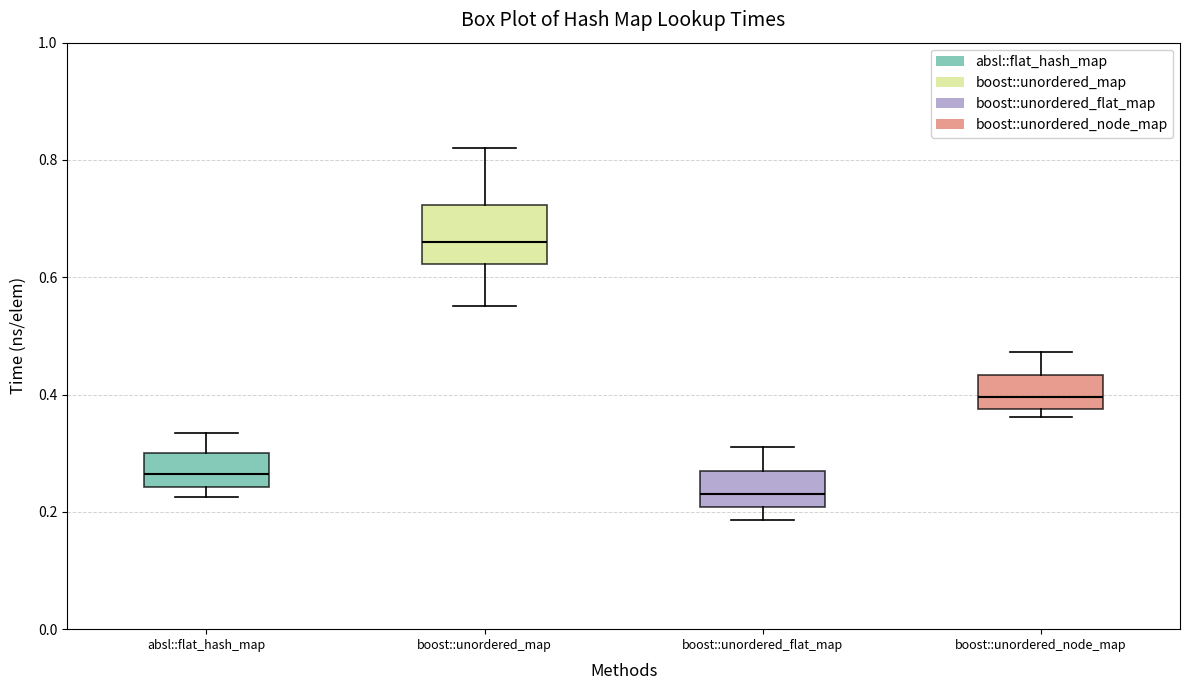

Where is the lower edge of the box for absl::flat_hash_map on the y-axis? The values are not printed on the chart, so give them approximately, as read against the axis.

0.24